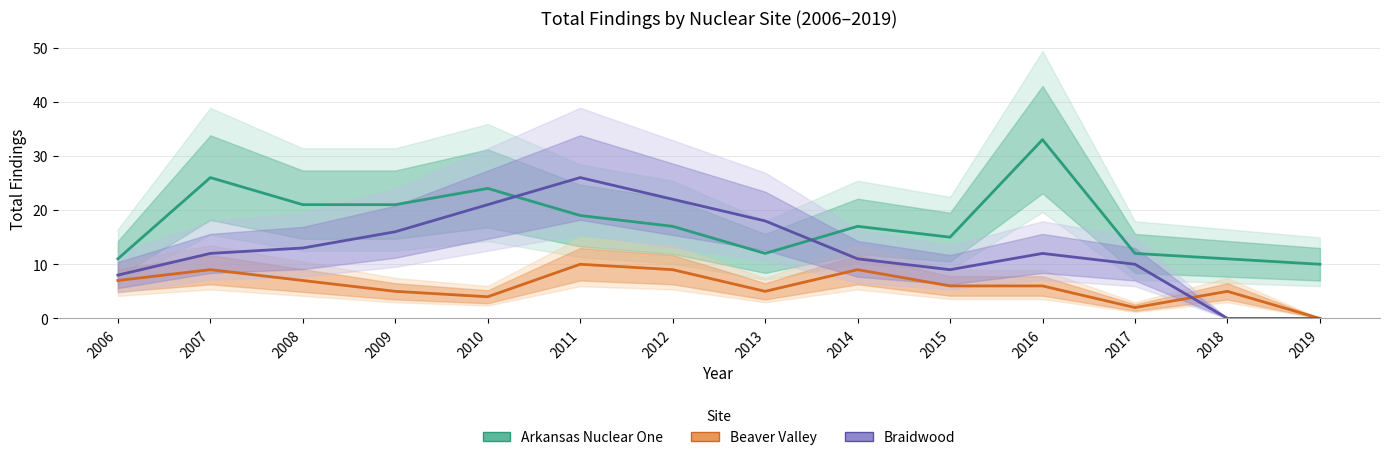

Does the chart have visible grid lines?

Yes